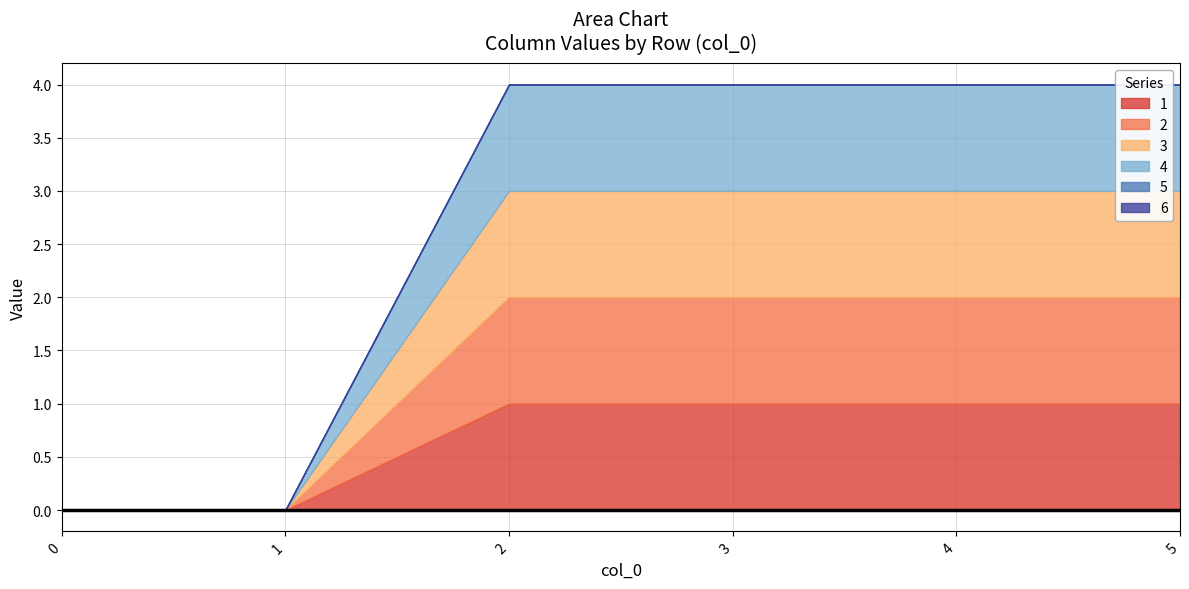

What is the average value of the 3 series?

1